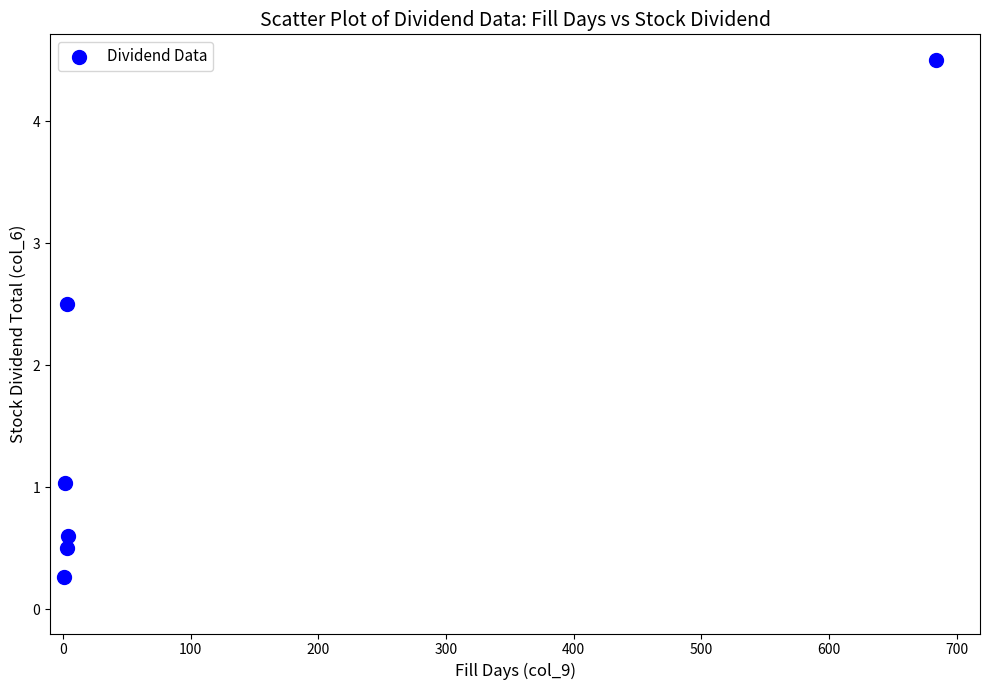

What Y value in the scatter plot is closest to 2?

2.5